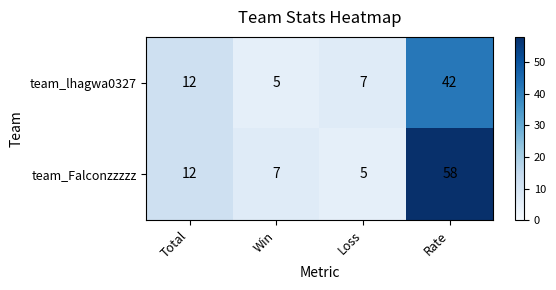

Which category has the highest value in the team_lhagwa0327 series?

Rate